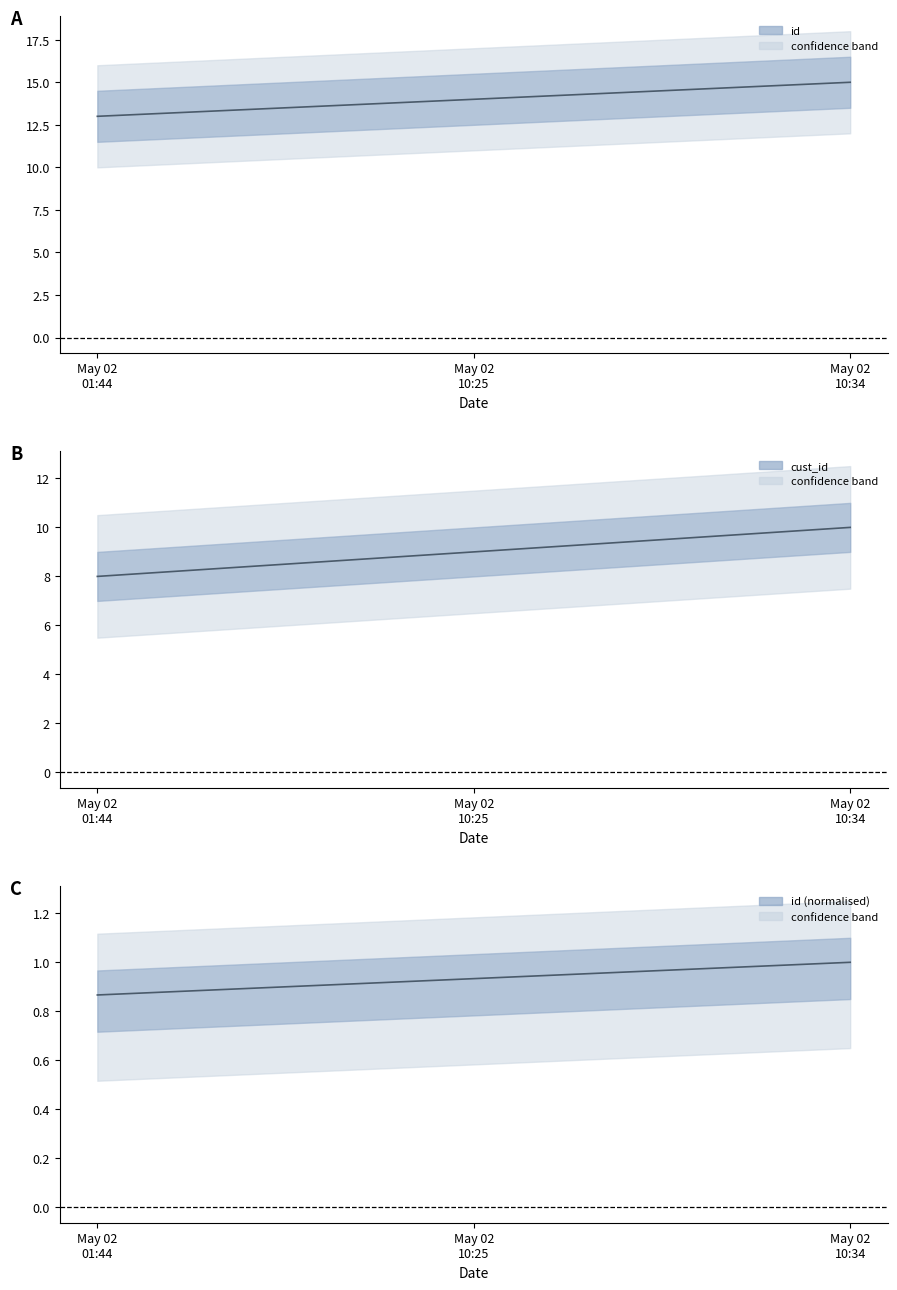

What is the difference between the id values at May 02 01:44 and May 02 10:34?

2